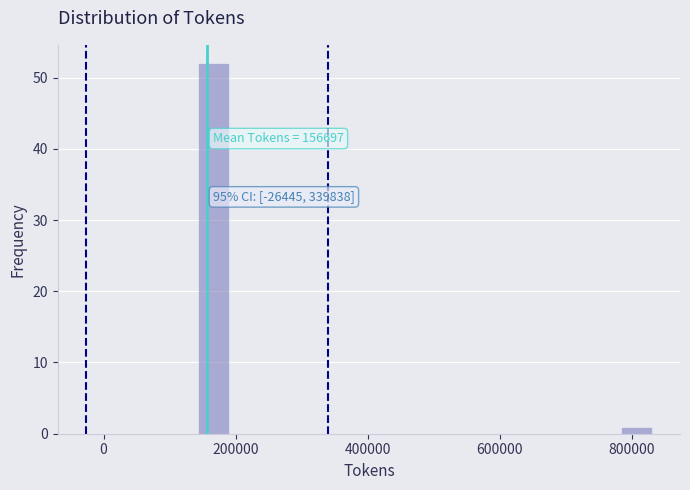

Around what value on the x-axis is the tallest bar? Give the approximate position of its centre, as read against the axis.

160000